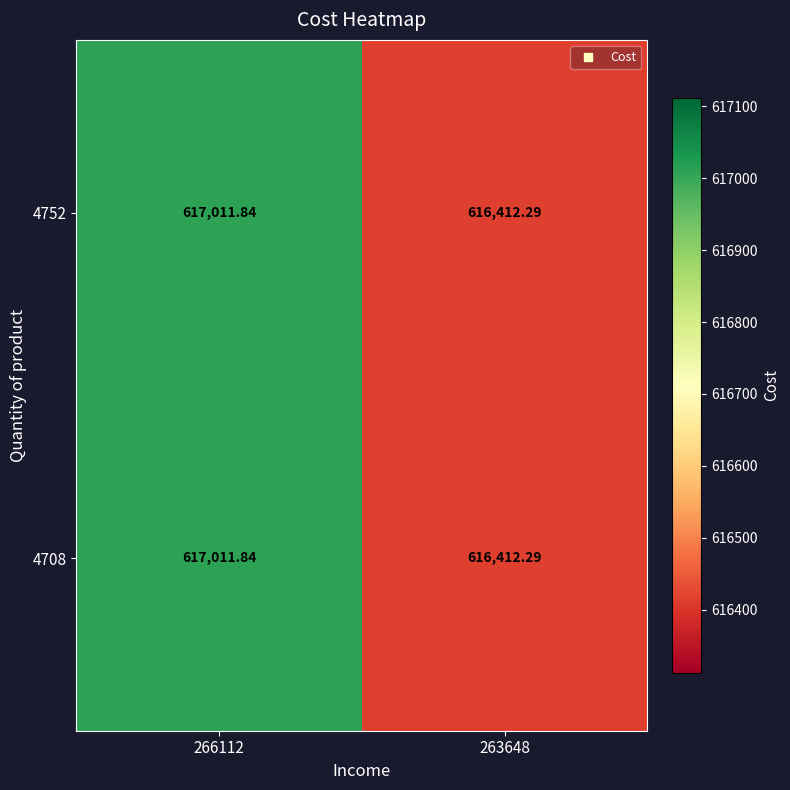

What is the total value across all series at 266112?

1234023.7